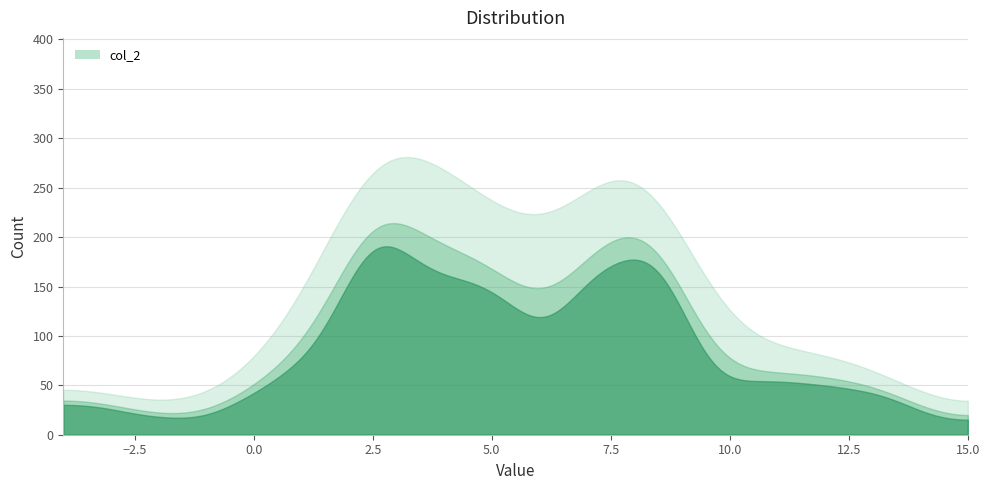

What is the minimum value shown in the chart?

15.2